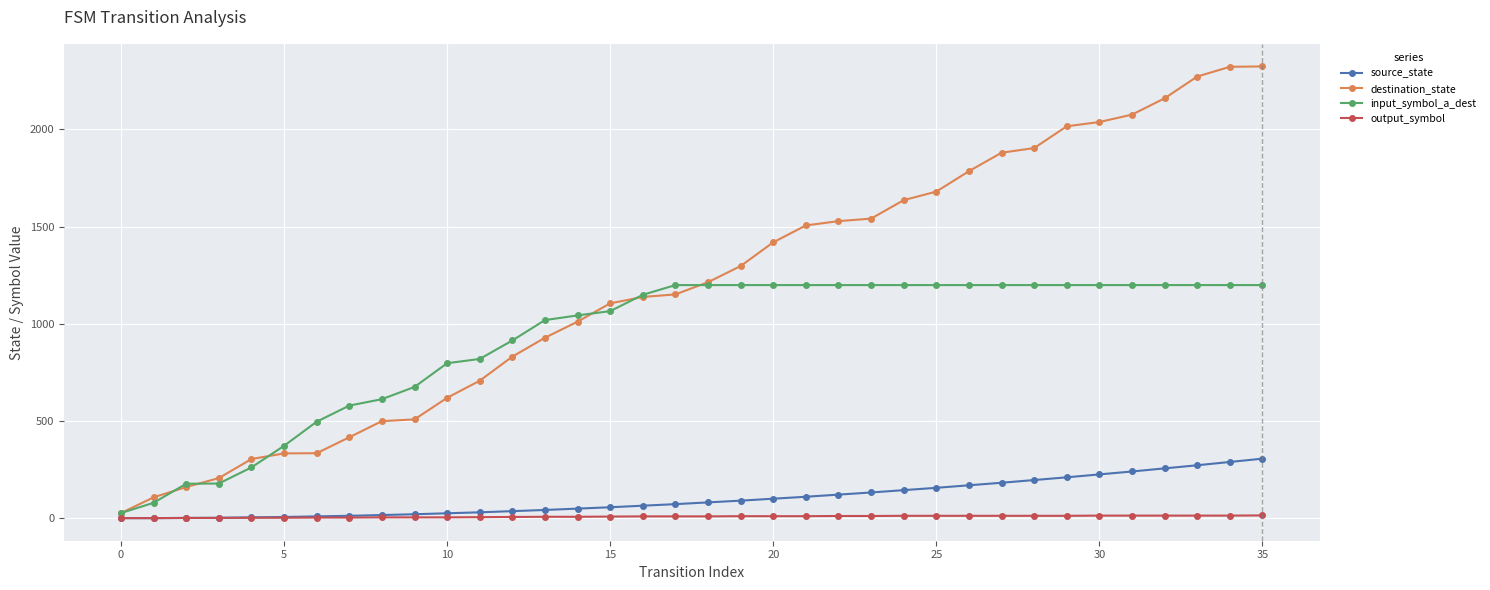

What is the lowest value of the destination_state series?

26